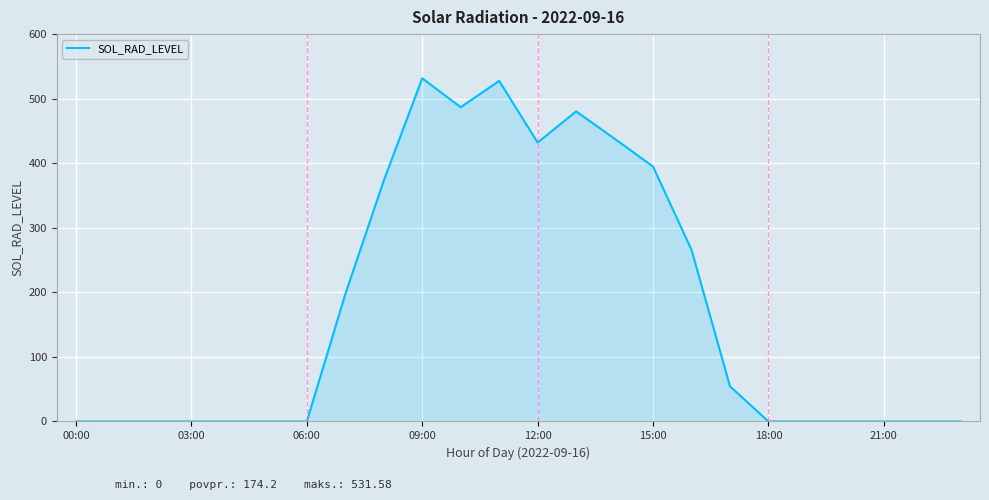

What is the greatest value displayed?

531.6